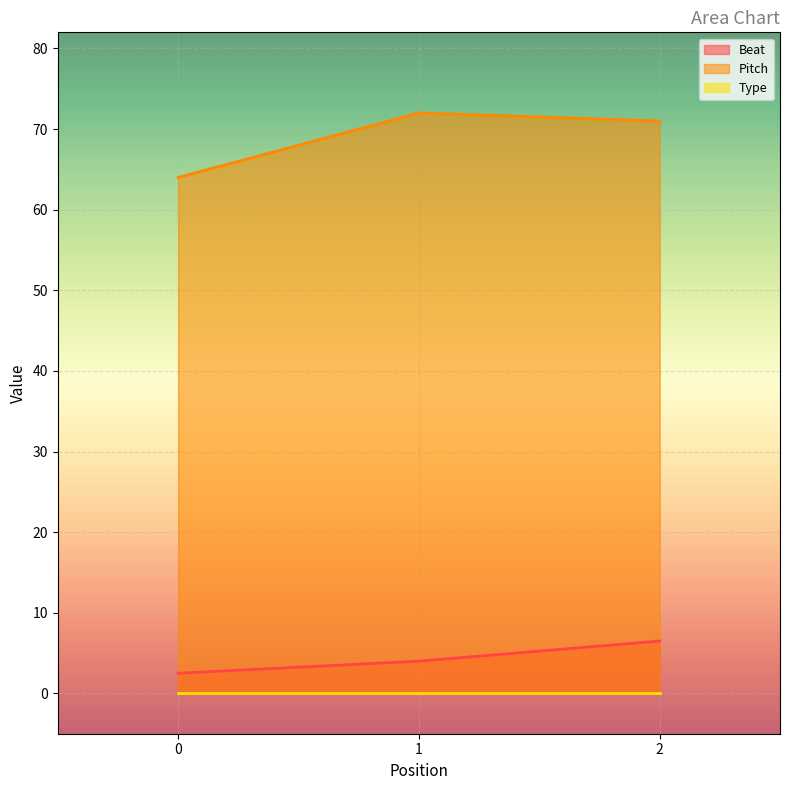

What is the total value across all series at 0?

66.5